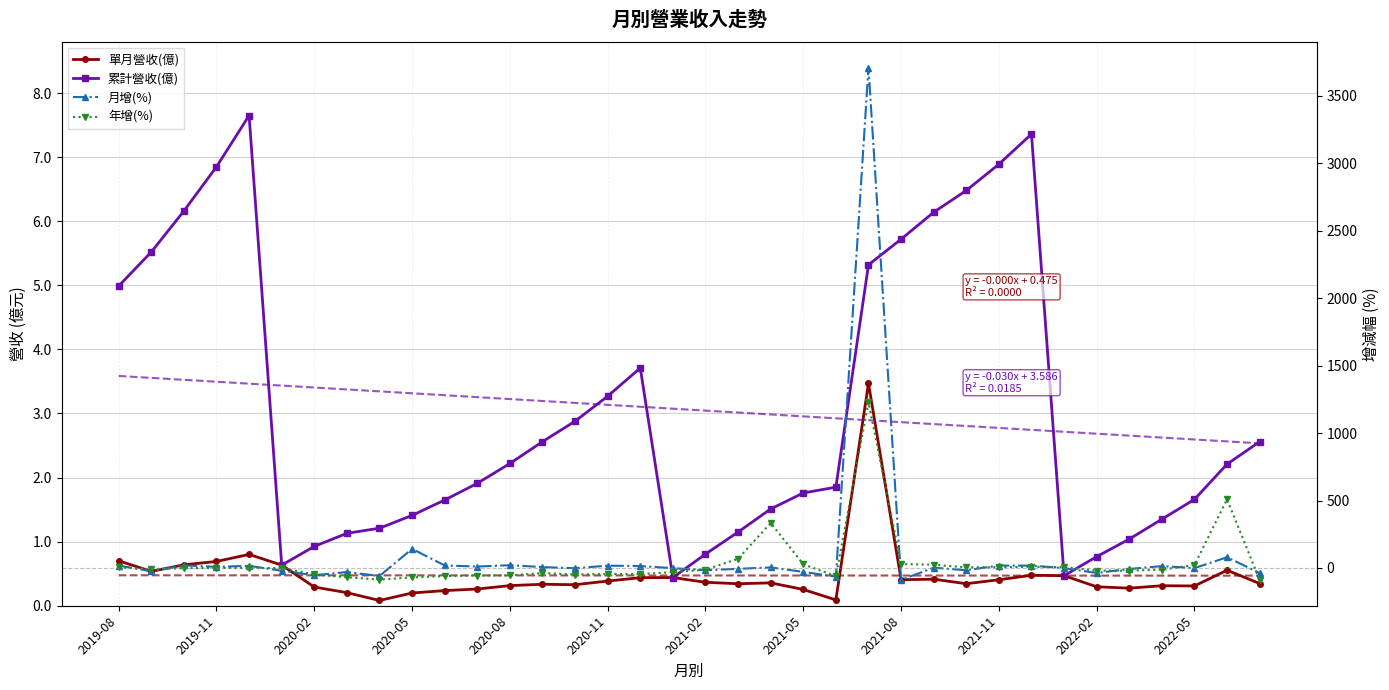

What is the value of the 單月營收(億) point at the 20th from the left?

0.3